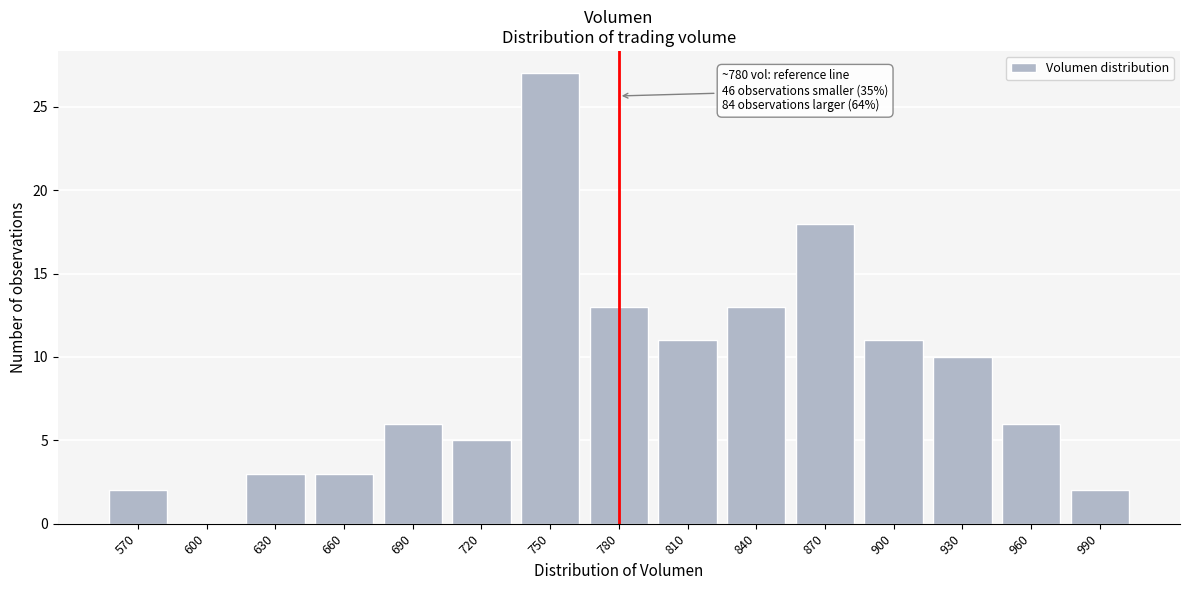

Reading left to right, what are all the values shown in this chart?

570=2	600=0	630=3	660=3	690=6	720=5	750=27	780=13	810=11	840=13	870=18	900=11	930=10	960=6	990=2